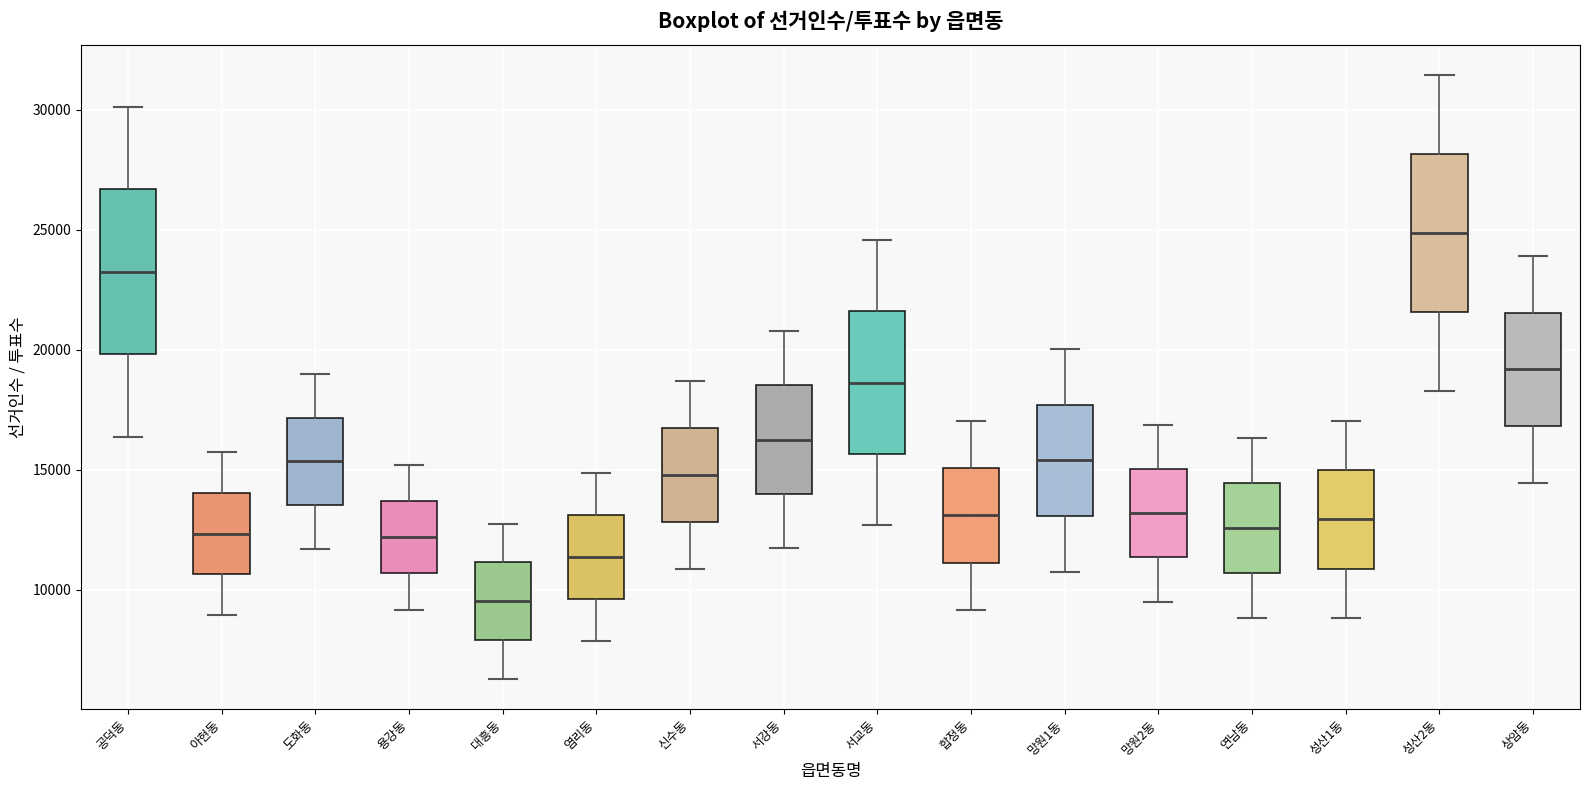

Reading left to right, transcribe this box plot: for each box, give where its median line is, the range the box spans, and where its two whiskers end, as read against the y-axis. The values are not printed on the chart, so give them approximately, as read against the axis.

공덕동: median 23000, box 20000 to 26500, whiskers 16500 to 30000
아현동: median 12500, box 10500 to 14000, whiskers 9000 to 15500
도화동: median 15500, box 13500 to 17000, whiskers 11500 to 19000
용강동: median 12000, box 10500 to 13500, whiskers 9000 to 15000
대흥동: median 9500, box 8000 to 11000, whiskers 6500 to 13000
염리동: median 11500, box 9500 to 13000, whiskers 8000 to 15000
신수동: median 15000, box 13000 to 16500, whiskers 11000 to 18500
서강동: median 16500, box 14000 to 18500, whiskers 11500 to 21000
서교동: median 18500, box 15500 to 21500, whiskers 12500 to 24500
합정동: median 13000, box 11000 to 15000, whiskers 9000 to 17000
망원1동: median 15500, box 13000 to 17500, whiskers 10500 to 20000
망원2동: median 13000, box 11500 to 15000, whiskers 9500 to 17000
연남동: median 12500, box 10500 to 14500, whiskers 9000 to 16500
성산1동: median 13000, box 11000 to 15000, whiskers 9000 to 17000
성산2동: median 25000, box 21500 to 28000, whiskers 18500 to 31500
상암동: median 19000, box 17000 to 21500, whiskers 14500 to 24000